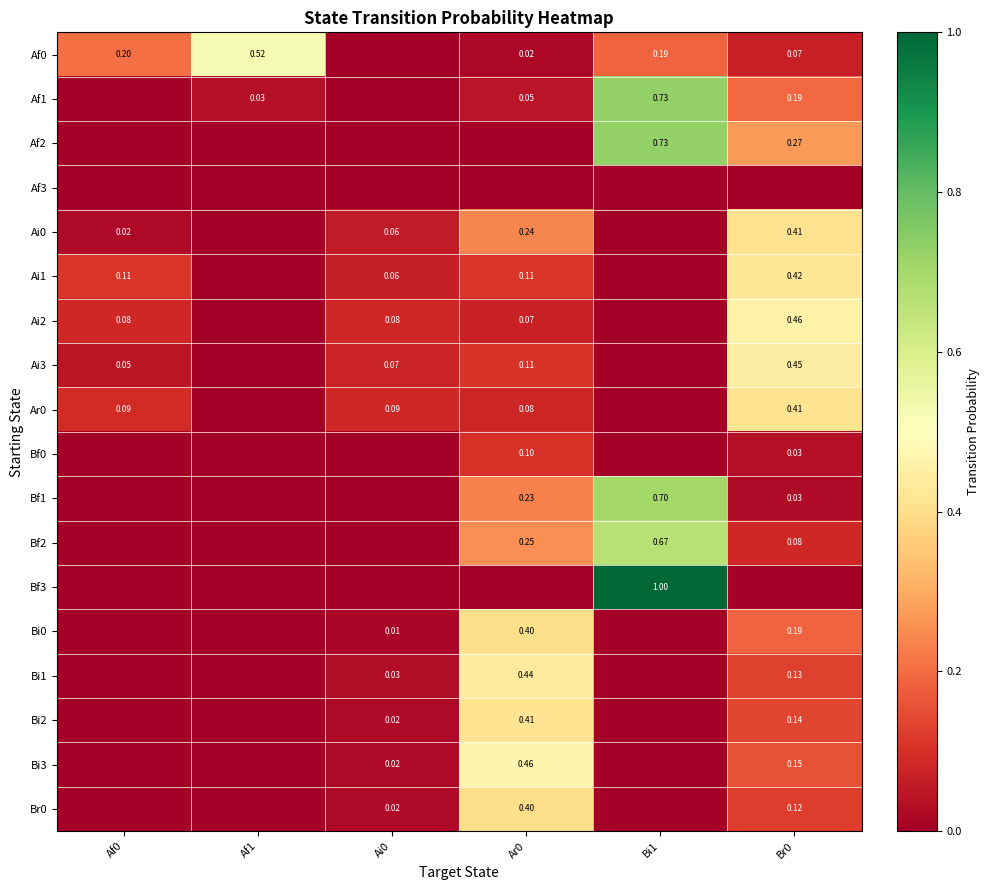

What is the total value across all series at Bi1?

4.0